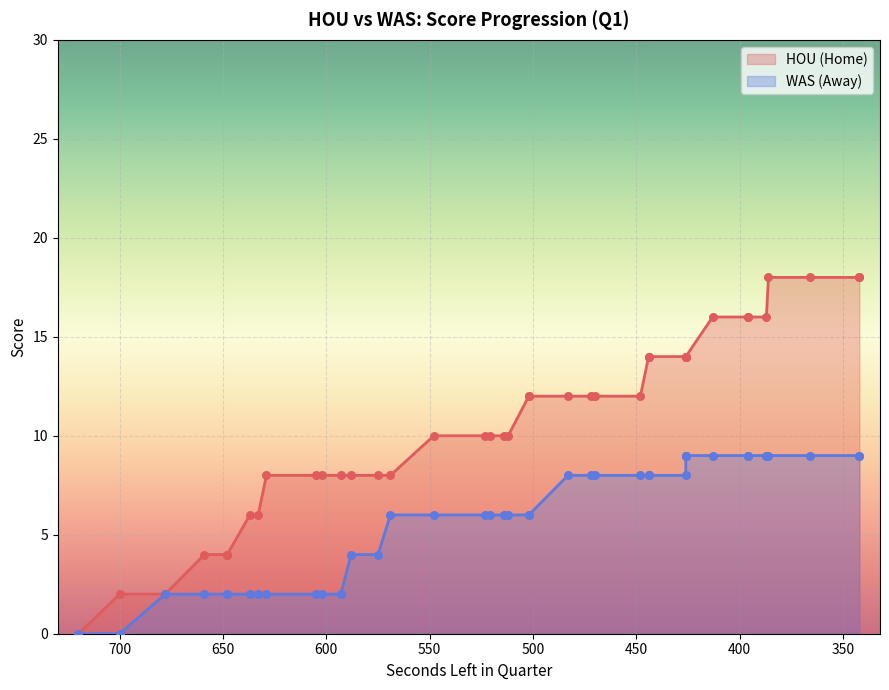

Is the value of HomeScore at 588 greater than the value of AwayScore at 448?

No